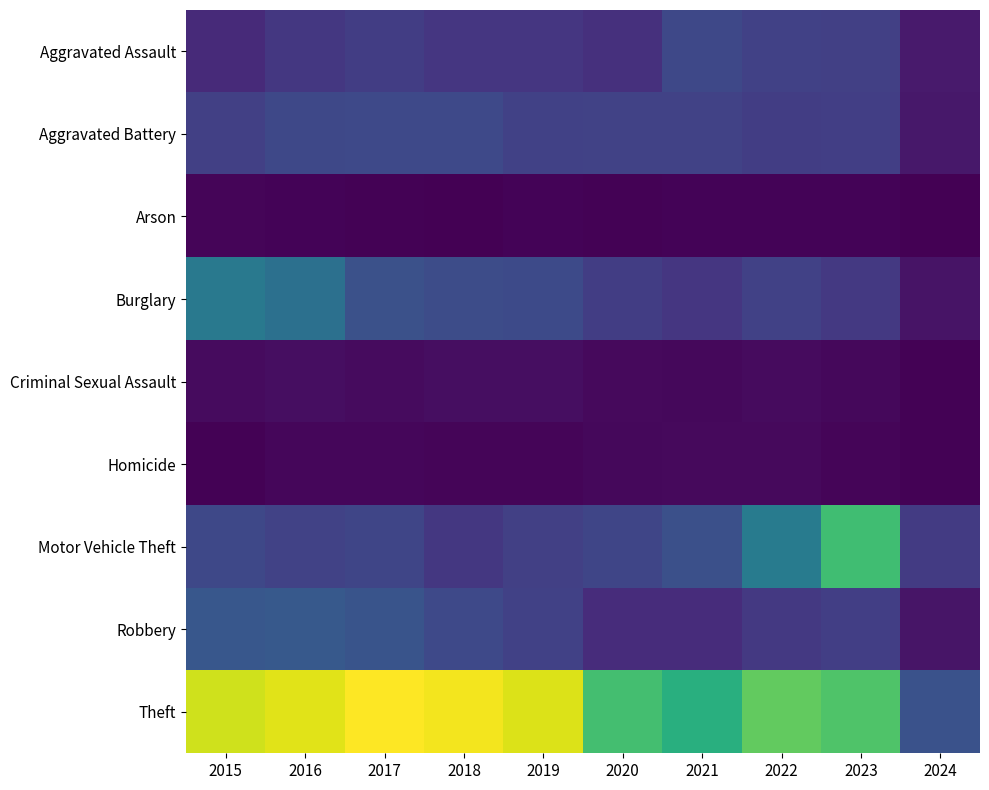

Which series has the largest total across all categories?

Theft